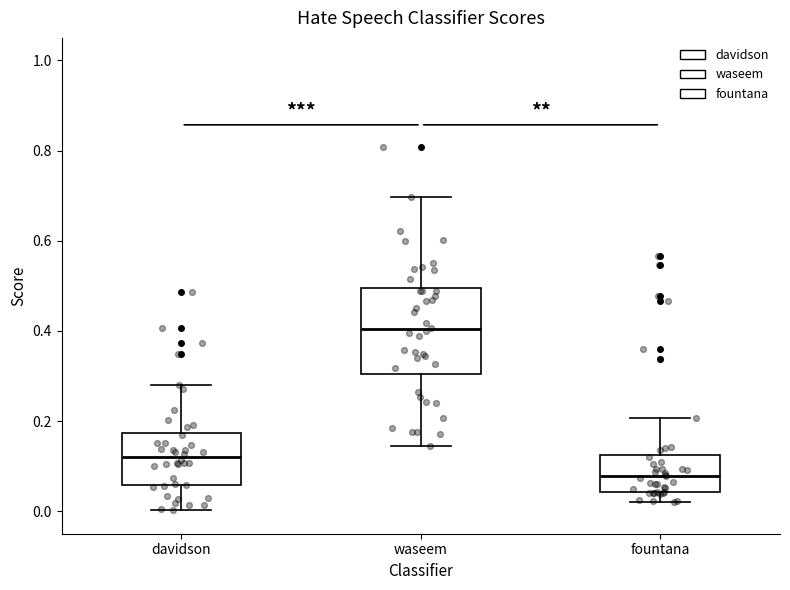

Which box is the tallest, from its lower edge to its upper edge?

waseem